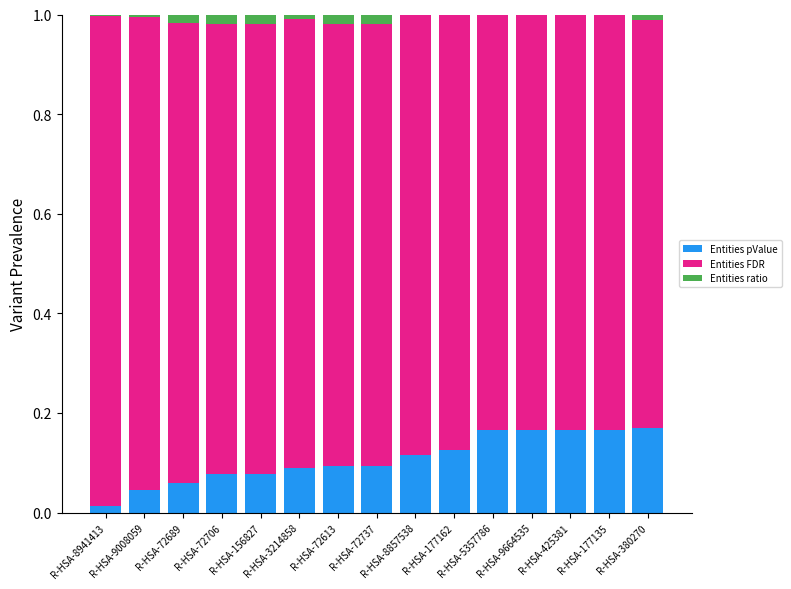

How many categories are shown in the chart?

15